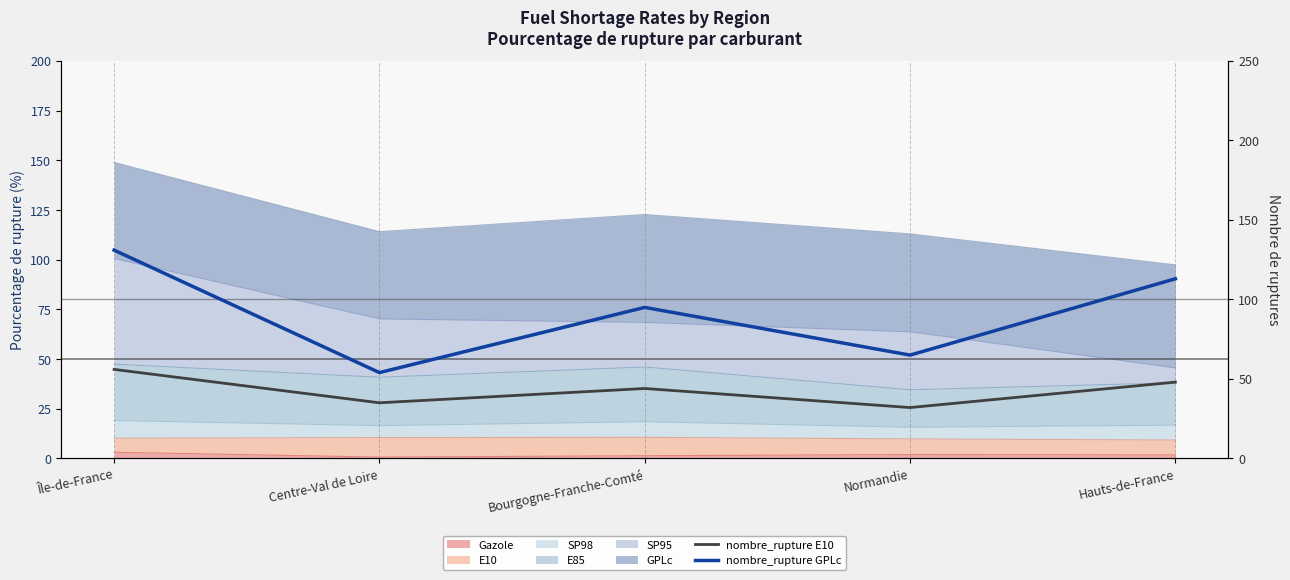

Which category has the lowest value in the nombre_rupture GPLc series?

Centre-Val de Loire